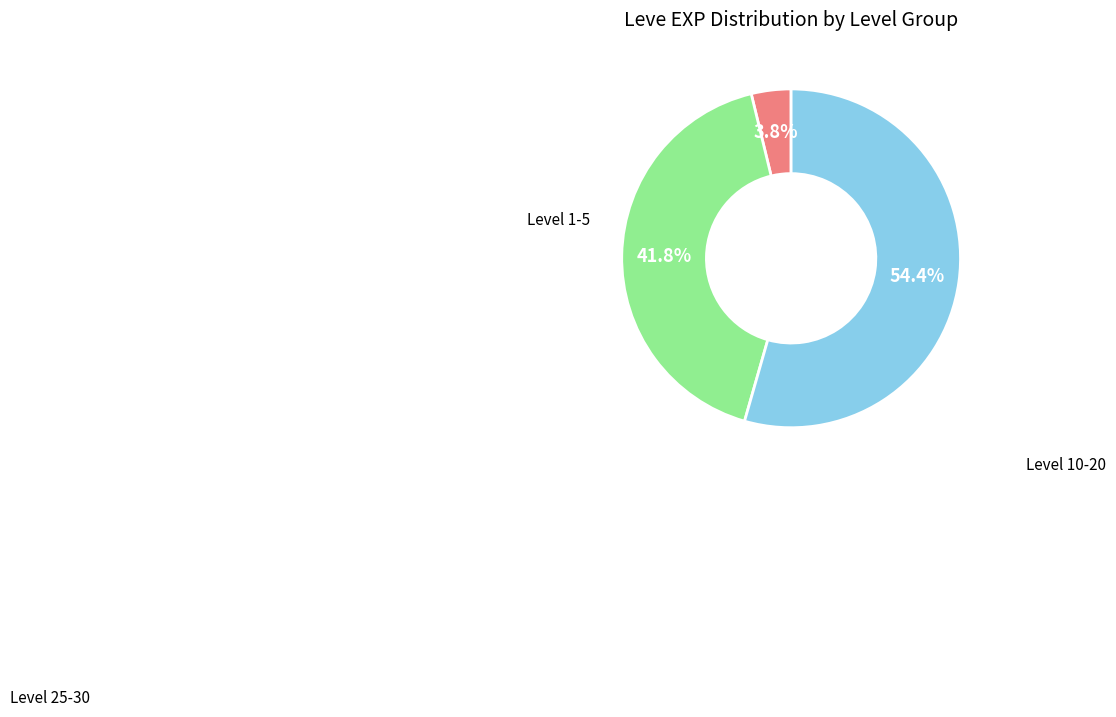

Is there a majority slice in this chart?

Yes